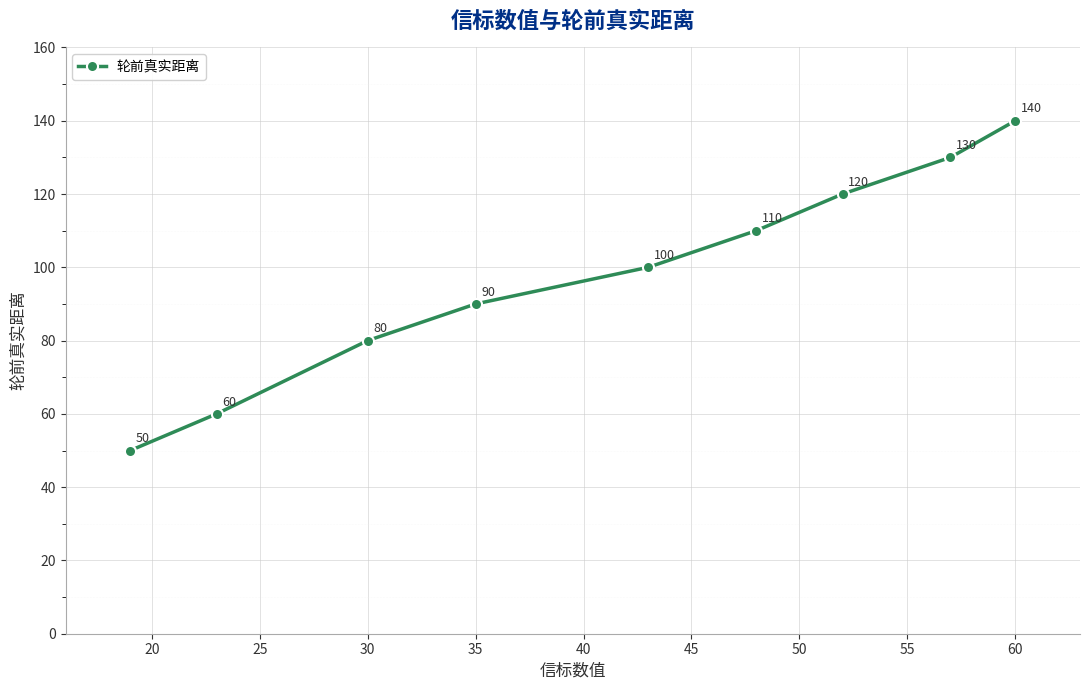

True or false: there are more than 2 points higher than both neighbors.

False